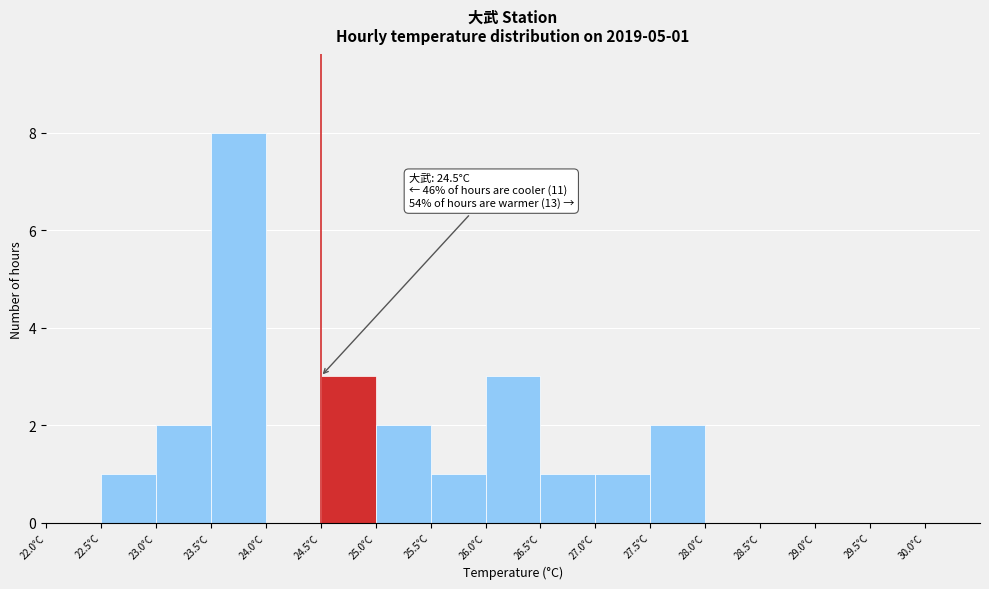

Over which range of the x-axis is the bar tallest?

23.5 to 24.0